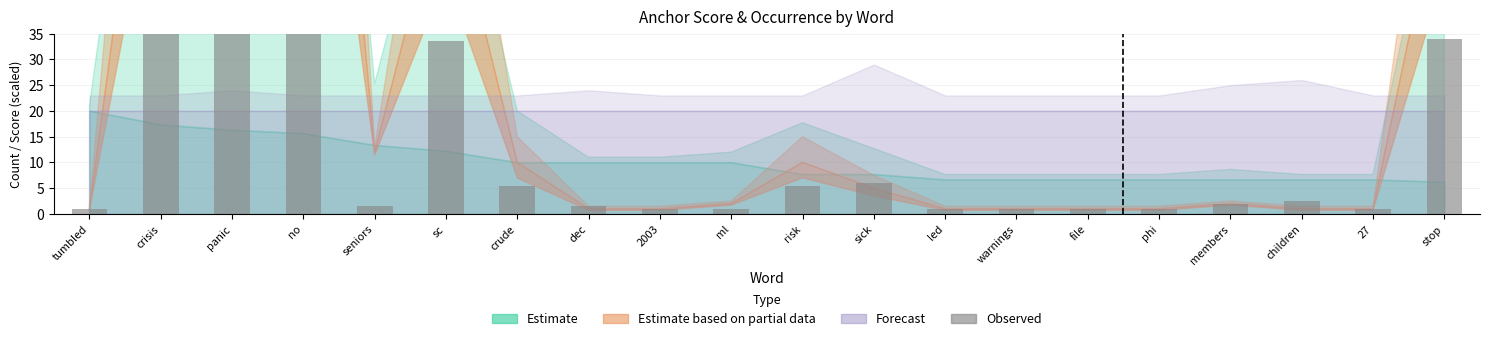

Approximately how many times larger is the value at tumbled compared to warnings?

1.0